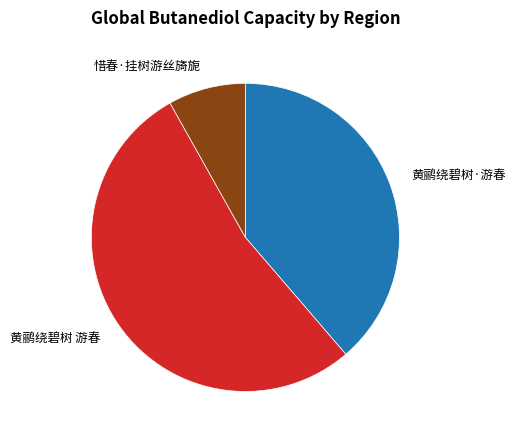

Is the sum of 黄鹂绕碧树·游春 and 惜春·挂树游丝旖旎 greater than half?

No